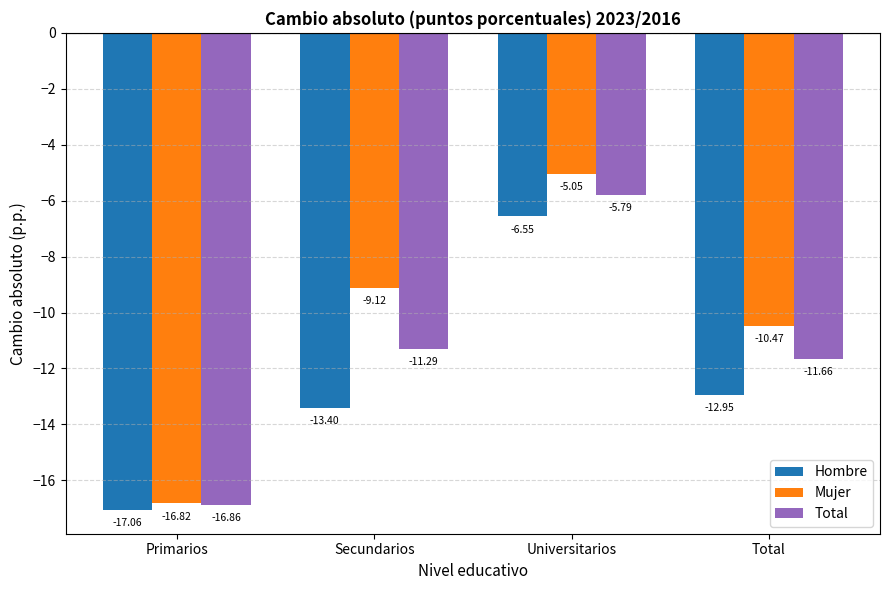

What is the difference between the Total values at Universitarios and Secundarios?

5.5